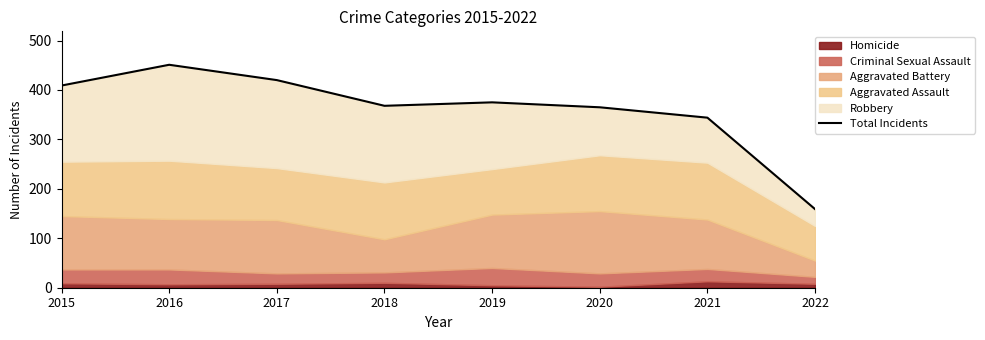

Which label corresponds to the largest value in the chart?

2016